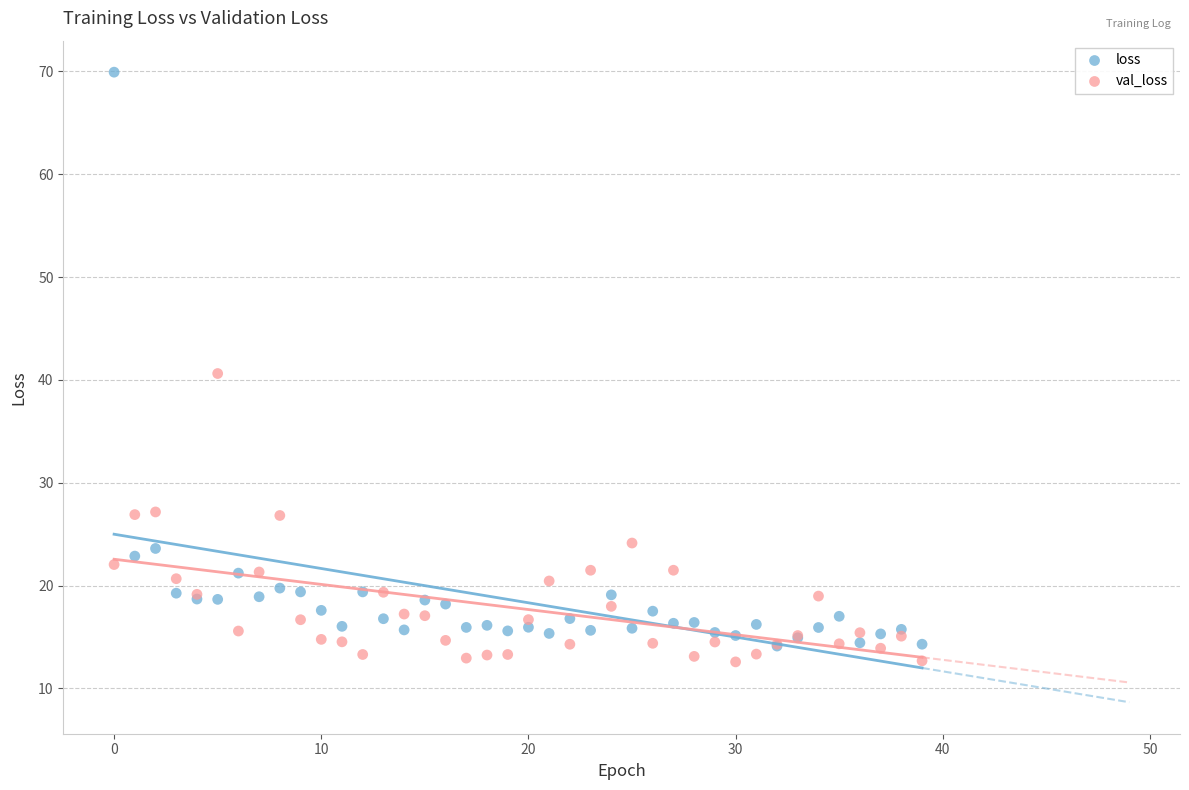

In the loss series, what Y value is closest to 42?

23.6